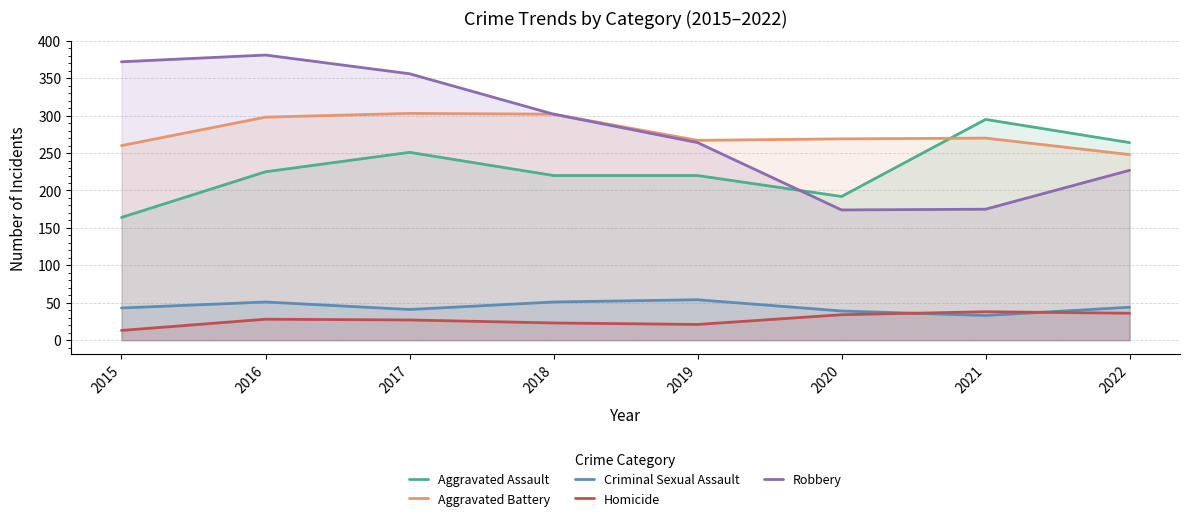

At which category does Aggravated Assault reach its first local peak?

2017